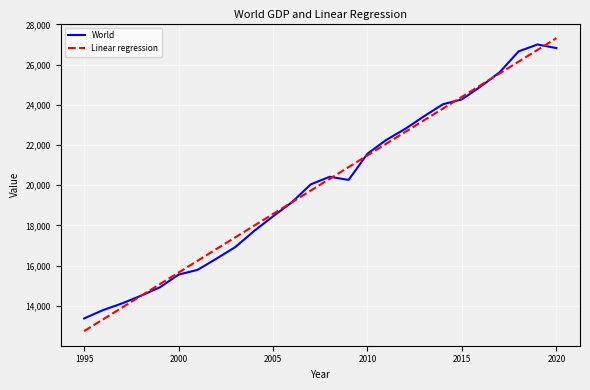

What is the lowest value of the World series?

13375.2